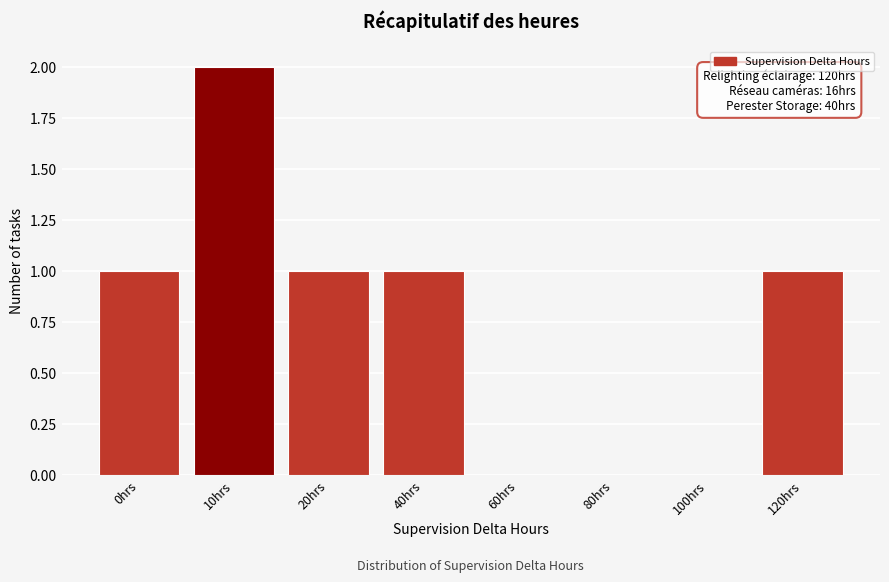

Reading left to right, transcribe all the data shown in this chart.

0hrs=1	10hrs=2	20hrs=1	40hrs=1	60hrs=0	80hrs=0	100hrs=0	120hrs=1